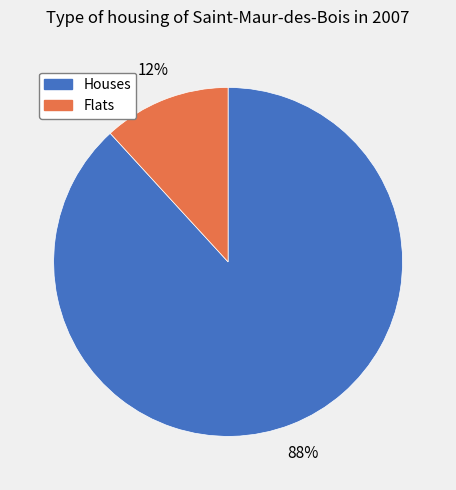

True or false: Houses accounts for 96% of the total.

False